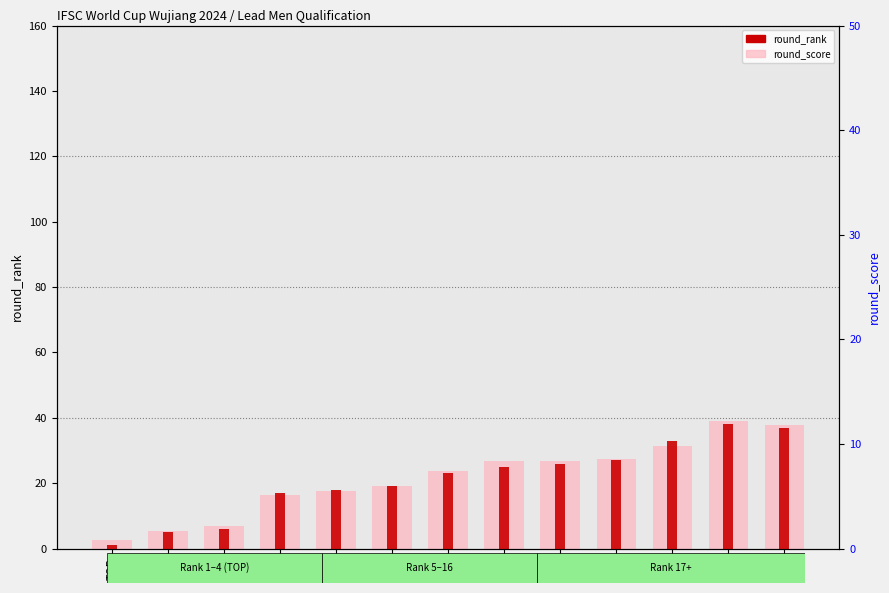

What is the value of the round_rank bar at the 8th from the left?

25.0